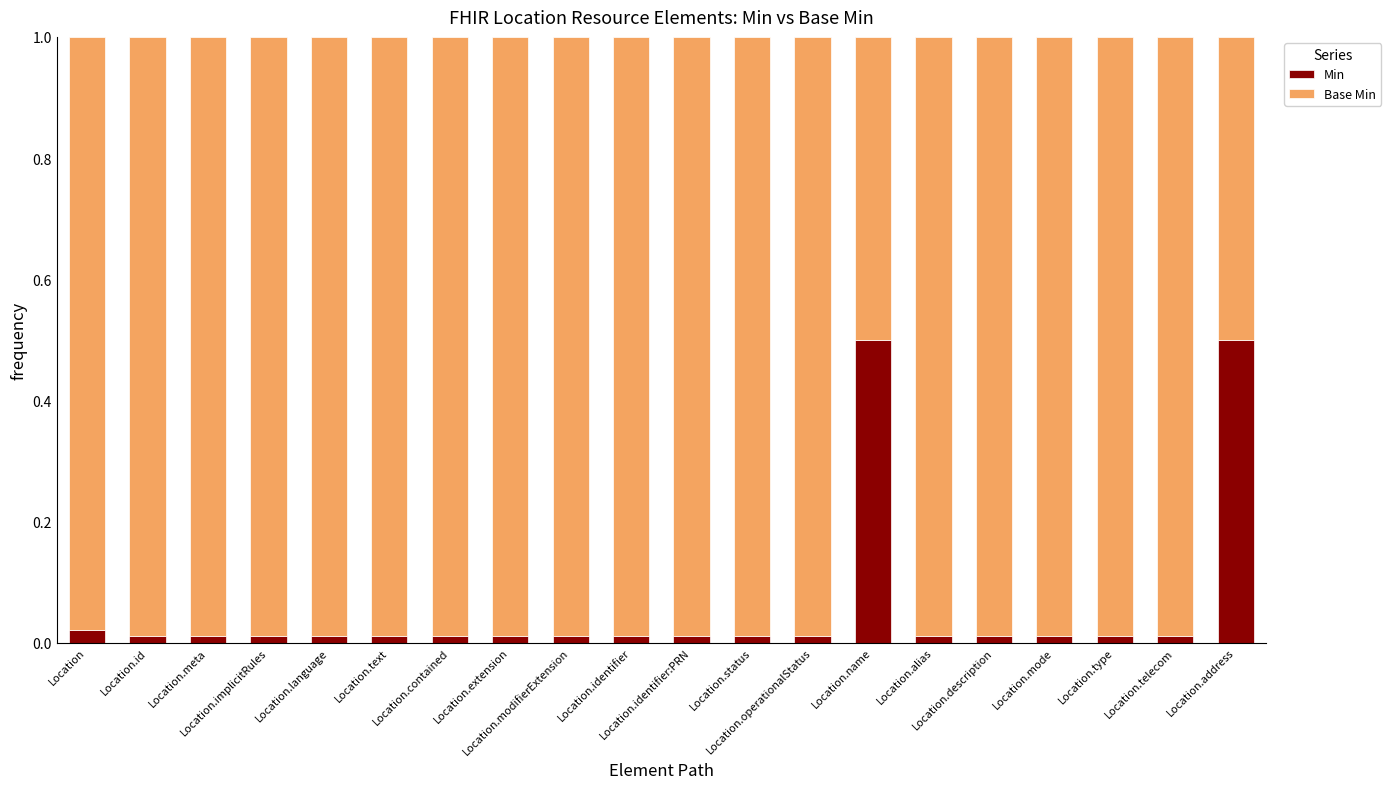

What is the difference between the second highest and minimum values in the Min series?

0.5